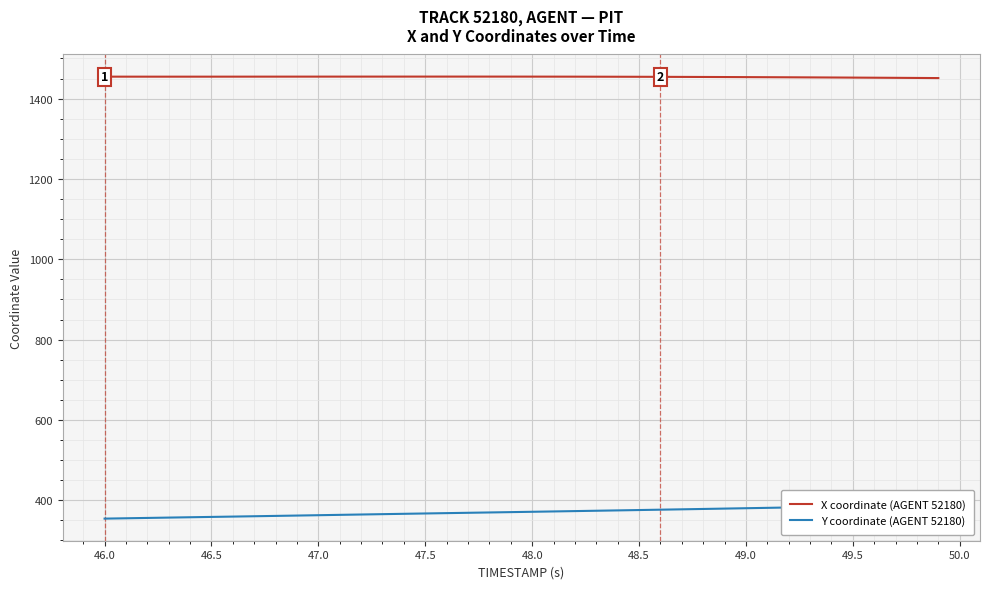

True or false: Y coordinate (AGENT 52180) and X coordinate (AGENT 52180) cross at least once.

False